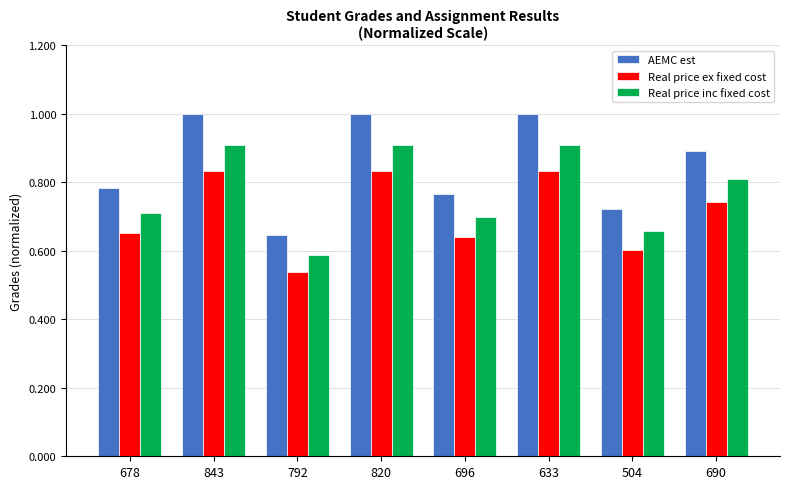

At which label is AEMC est closest to 0?

792